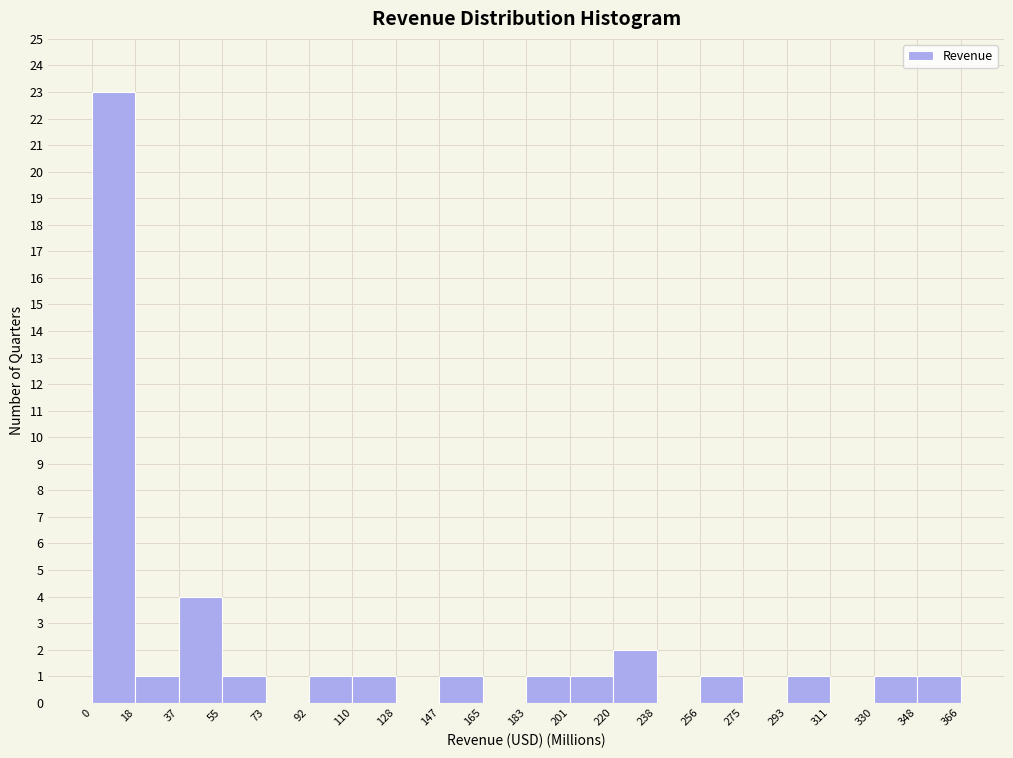

Reading left to right, list every bar in this chart as the range it spans on the x-axis followed by its height. The values are not printed on the chart, so give them approximately, as read against the axis.

0 to 18: 23
18 to 37: 1
37 to 55: 4
55 to 73: 1
73 to 92: 0
92 to 110: 1
110 to 128: 1
128 to 147: 0
147 to 165: 1
165 to 183: 0
183 to 201: 1
201 to 220: 1
220 to 238: 2
238 to 256: 0
256 to 275: 1
275 to 293: 0
293 to 311: 1
311 to 330: 0
330 to 348: 1
348 to 366: 1